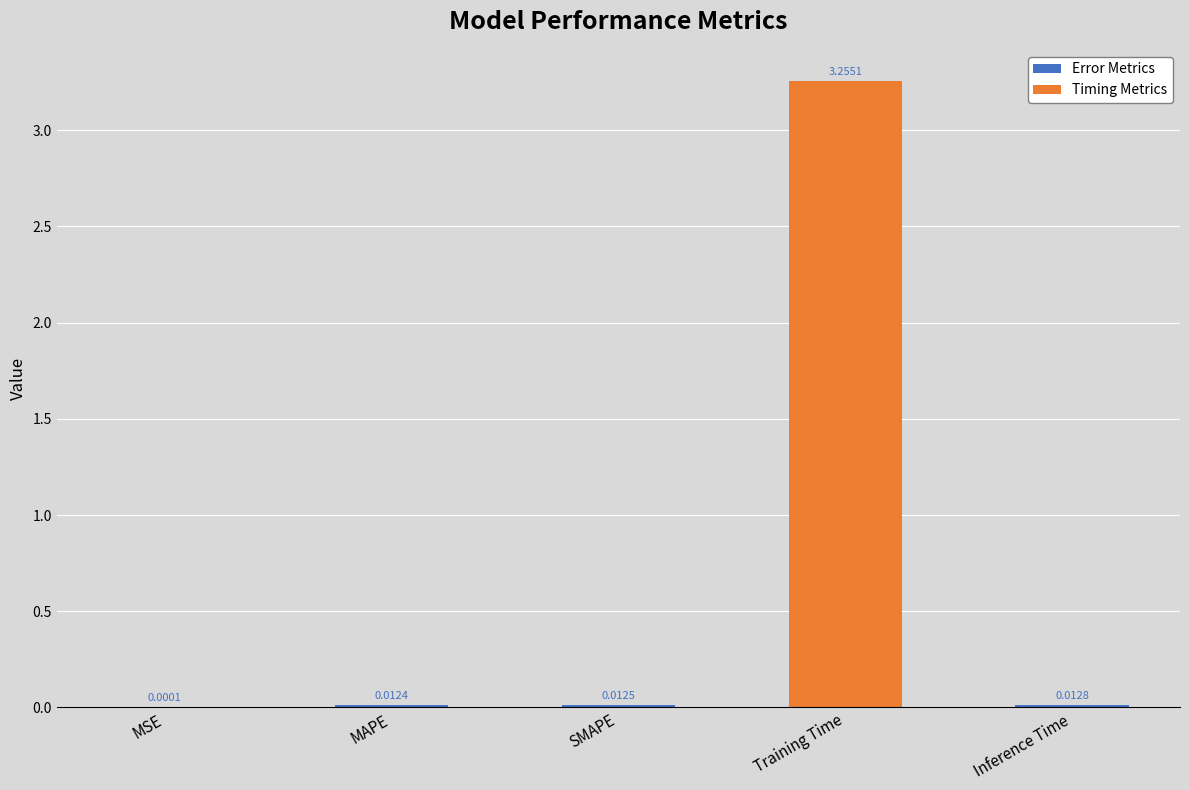

Which label corresponds to the largest value in the chart?

Training Time